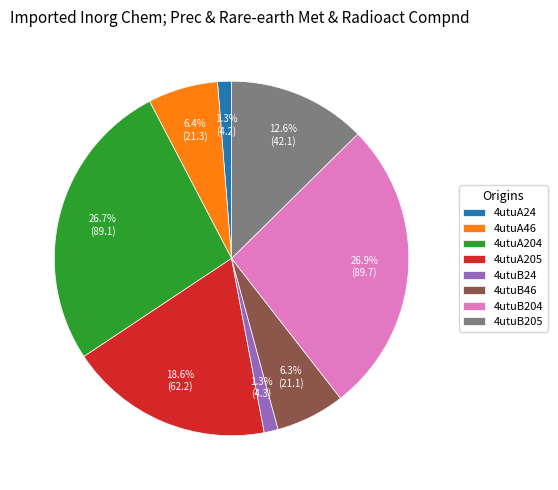

Which has a higher value, 4utuA46 or 4utuA204?

4utuA204